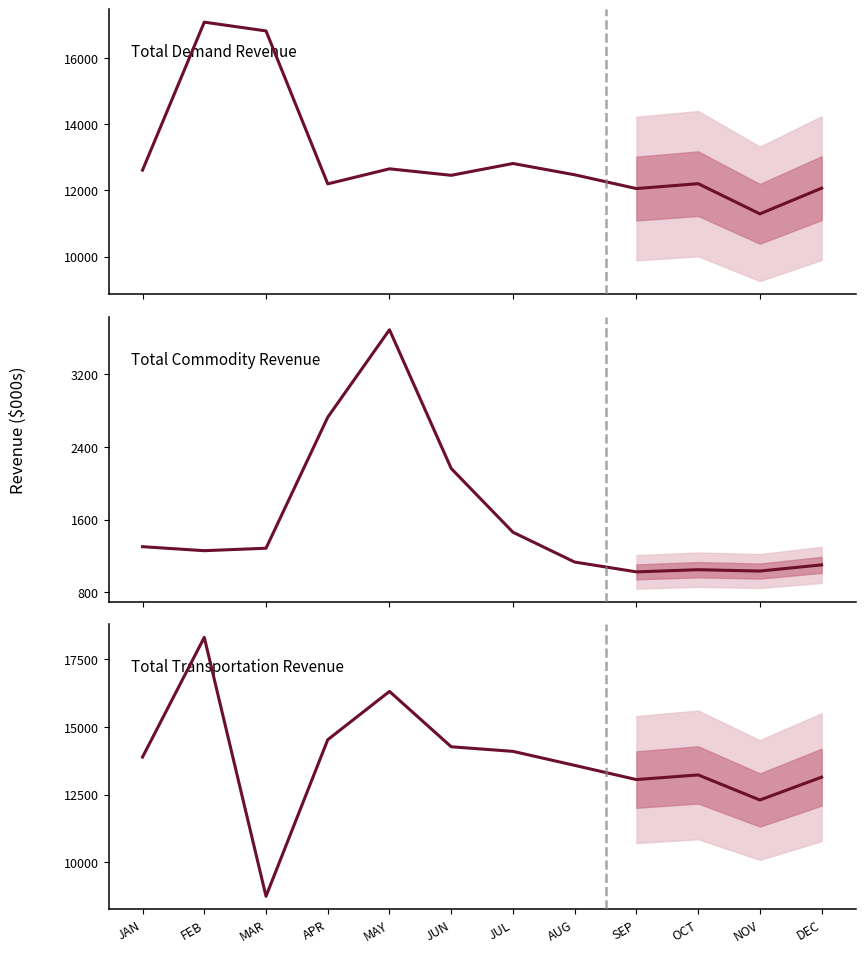

What value does the Total Commodity Revenue series have at SEP, to the nearest 10?

1030